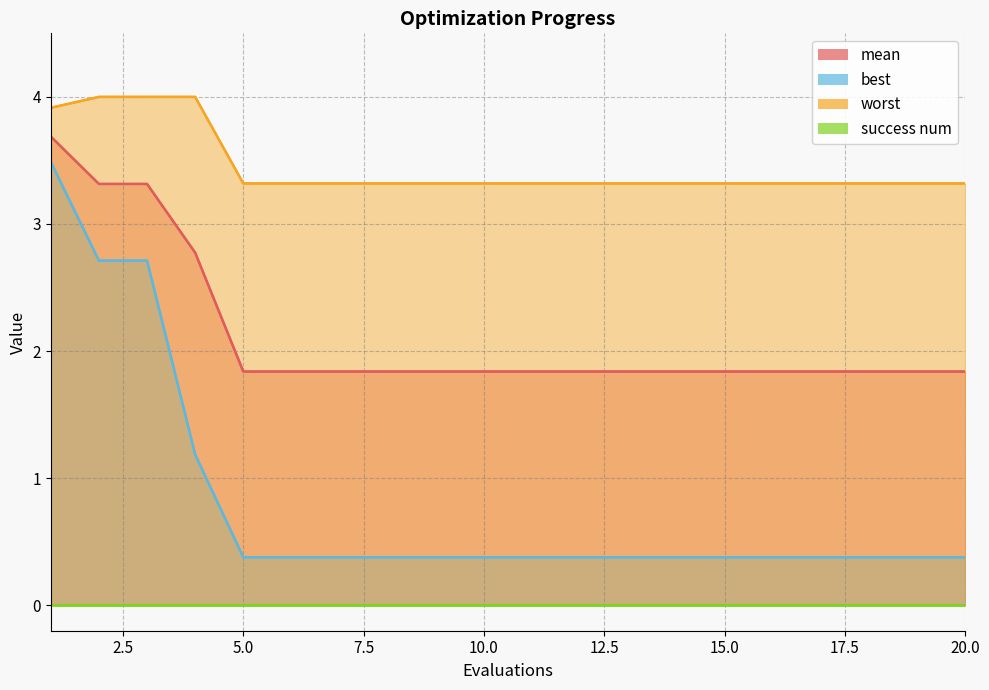

What is the average value of the mean series?

2.1